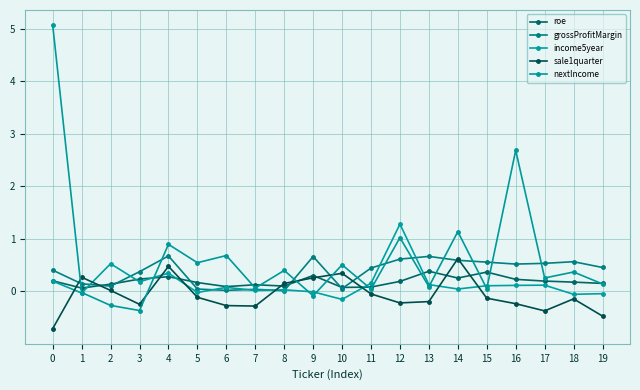

Which series changed the most between 8 and 18?

grossProfitMargin